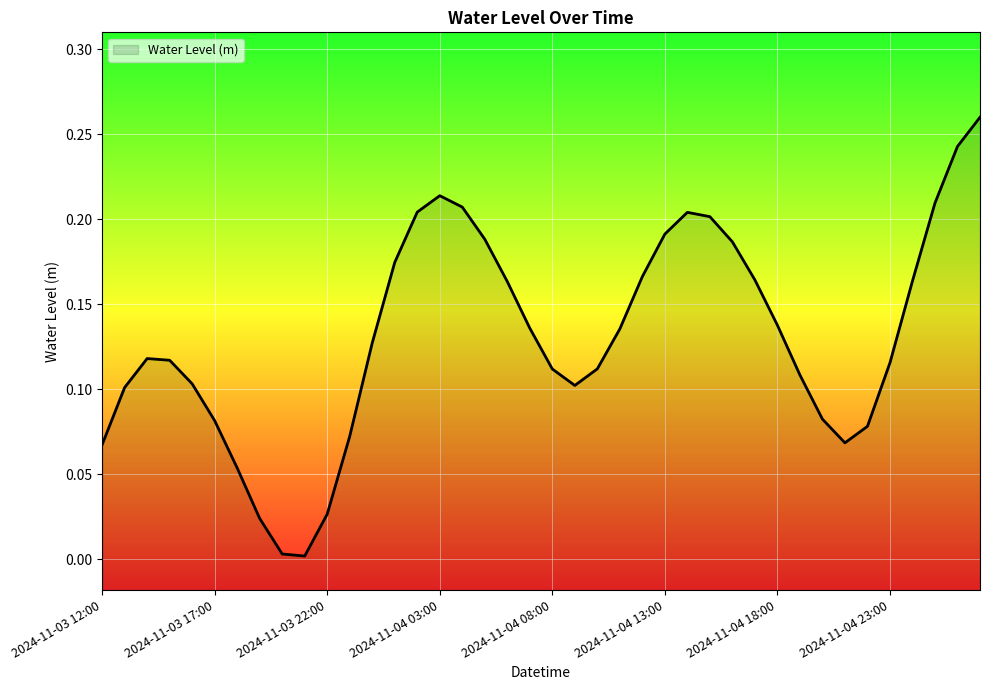

Rank the categories by value from lowest to highest.

2024-11-03 21:00, 2024-11-03 20:00, 2024-11-03 19:00, 2024-11-03 22:00, 2024-11-03 18:00, 2024-11-03 12:00, 2024-11-04 21:00, 2024-11-03 23:00, 2024-11-04 22:00, 2024-11-03 17:00, 2024-11-04 20:00, 2024-11-03 13:00, 2024-11-04 09:00, 2024-11-03 16:00, 2024-11-04 19:00, 2024-11-04 08:00, 2024-11-04 10:00, 2024-11-04 23:00, 2024-11-03 15:00, 2024-11-03 14:00, 2024-11-04 00:00, 2024-11-04 11:00, 2024-11-04 07:00, 2024-11-04 18:00, 2024-11-04 06:00, 2024-11-05 00:00, 2024-11-04 17:00, 2024-11-04 12:00, 2024-11-04 01:00, 2024-11-04 16:00, 2024-11-04 05:00, 2024-11-04 13:00, 2024-11-04 15:00, 2024-11-04 14:00, 2024-11-04 02:00, 2024-11-04 04:00, 2024-11-05 01:00, 2024-11-04 03:00, 2024-11-05 02:00, 2024-11-05 03:00